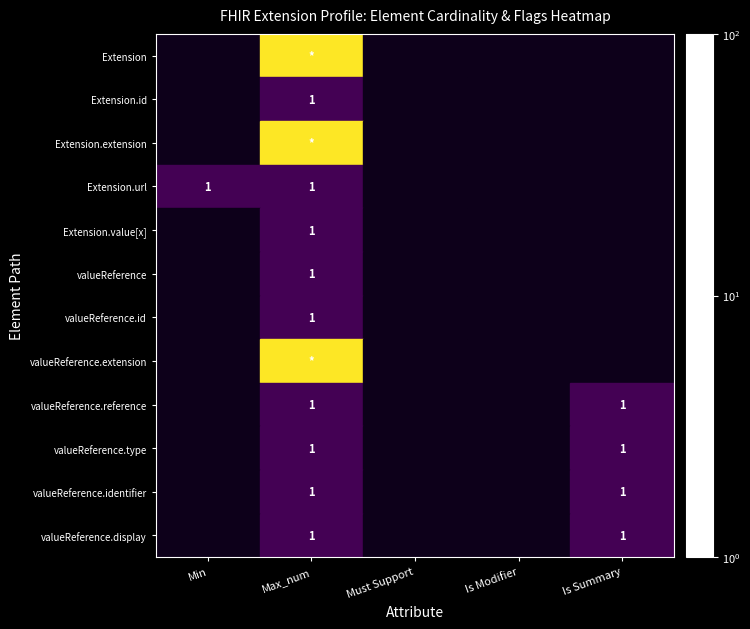

Is it true that Extension.value[x] equals 1 at Max_num?

True